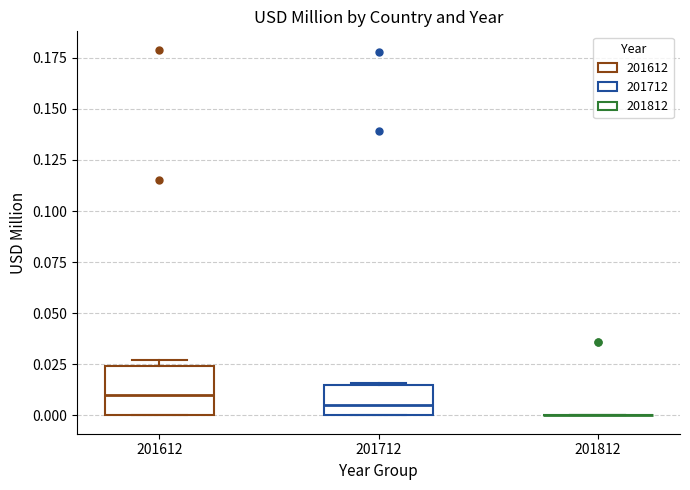

Reading left to right, transcribe this box plot: for each box, give where its median line is, the range the box spans, and where its two whiskers end, as read against the y-axis. The values are not printed on the chart, so give them approximately, as read against the axis.

201612: median 0.010, box 0.000 to 0.025, whiskers 0.000 to 0.025 (just above the box's upper edge)
201712: median 0.005, box 0.000 to 0.015, whiskers 0.000 to 0.015
201812: box collapsed to a line at 0.000, whiskers 0.000 to 0.000